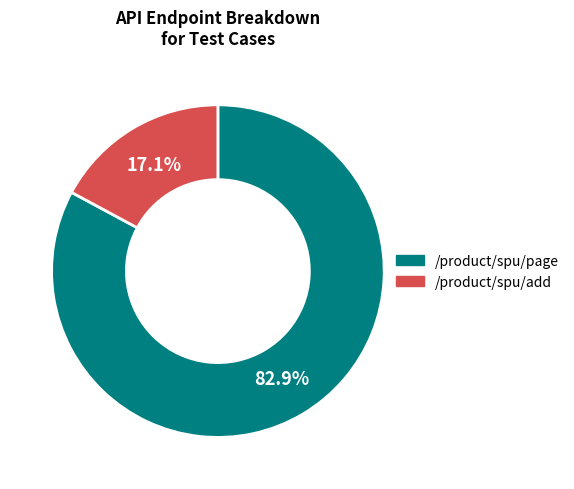

Does any single category account for the majority?

Yes